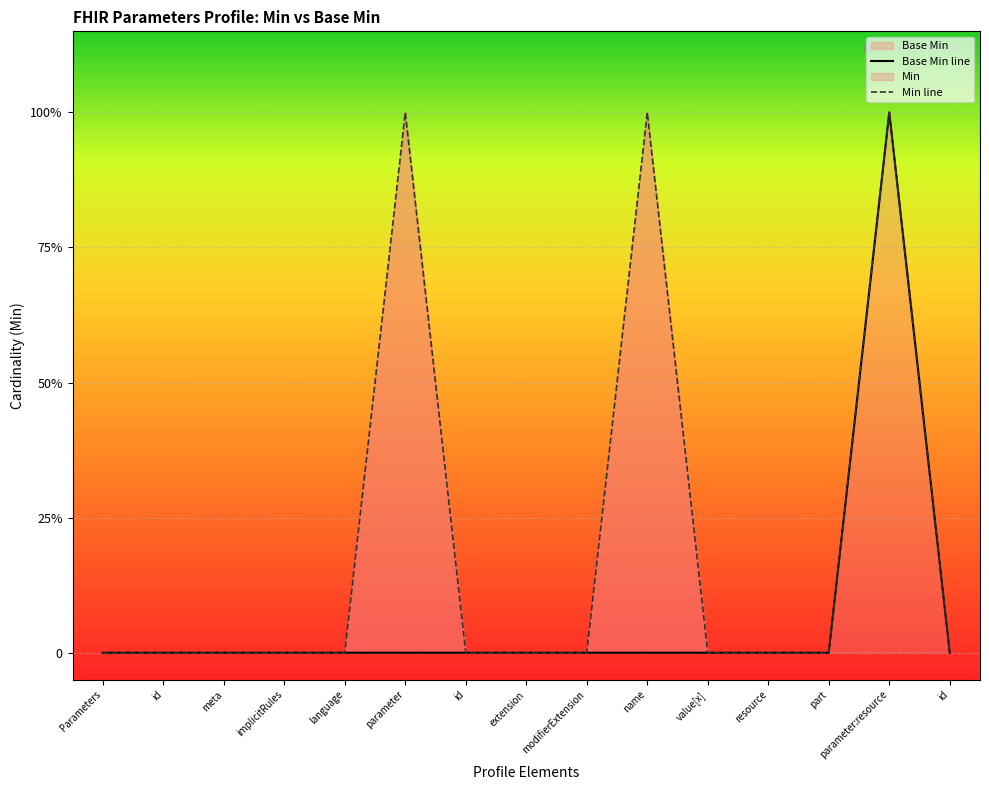

At which category does the chart reach its peak across all series?

Parameters.parameter:resource